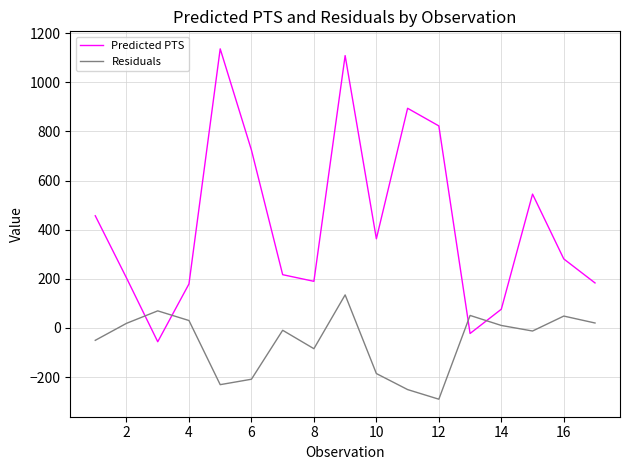

Which series has the largest range (max minus min)?

Predicted PTS